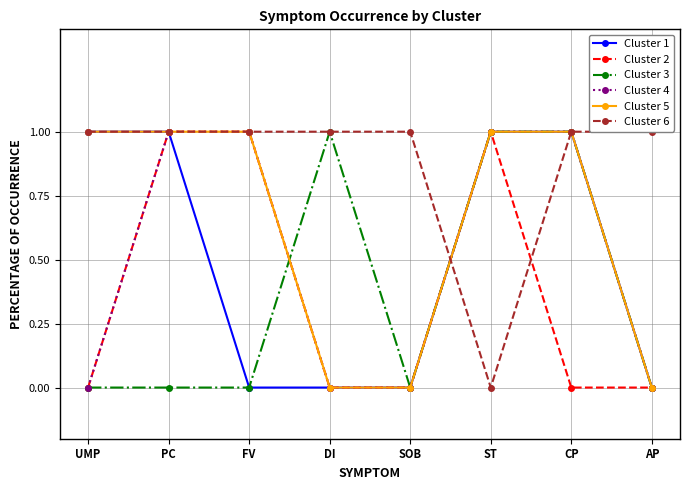

Is it true that Cluster 5 equals 0 at AP?

True